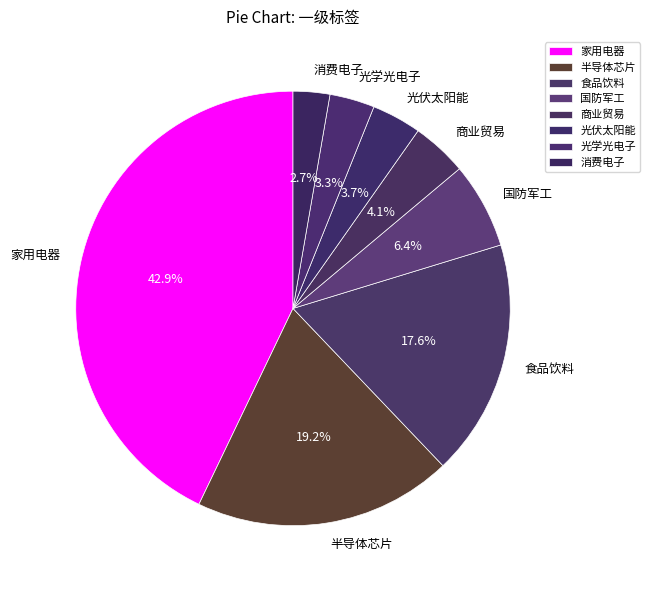

What is the total percentage of 半导体芯片 and 国防军工?

25.6%